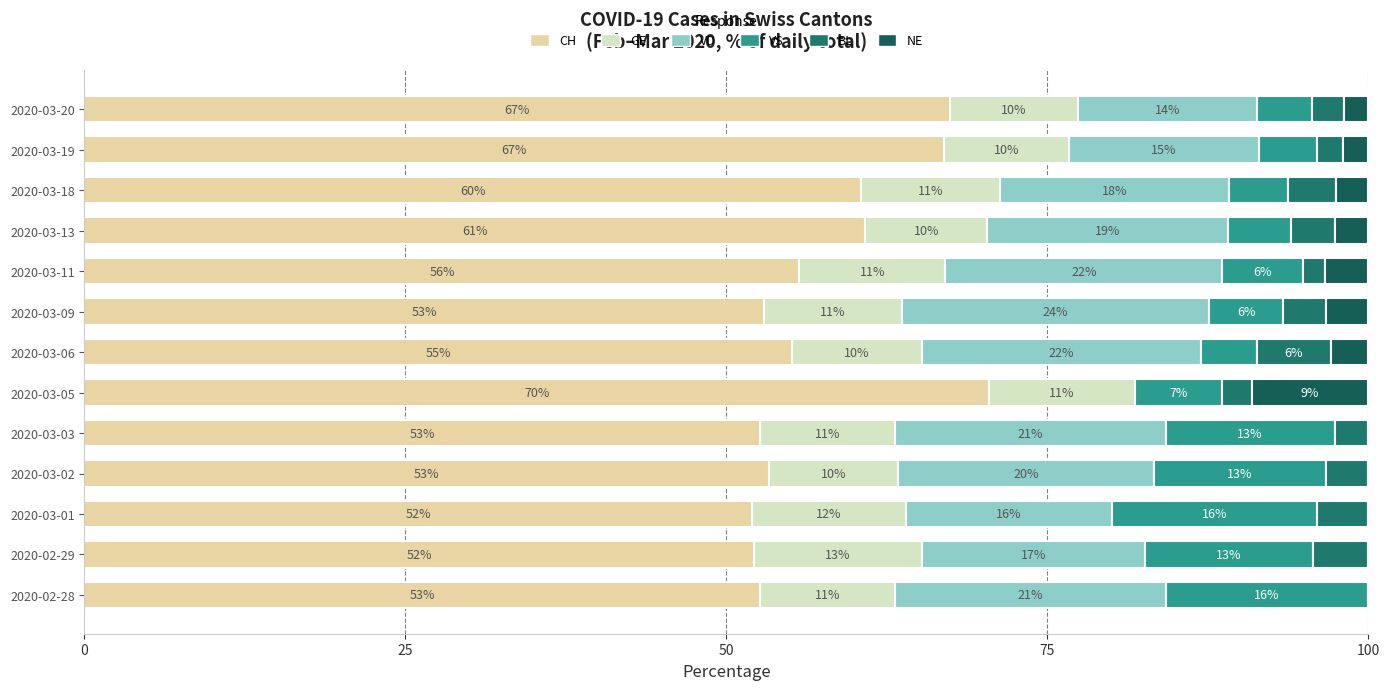

What is the value of the GE bar at the 3rd from the left?

12.0